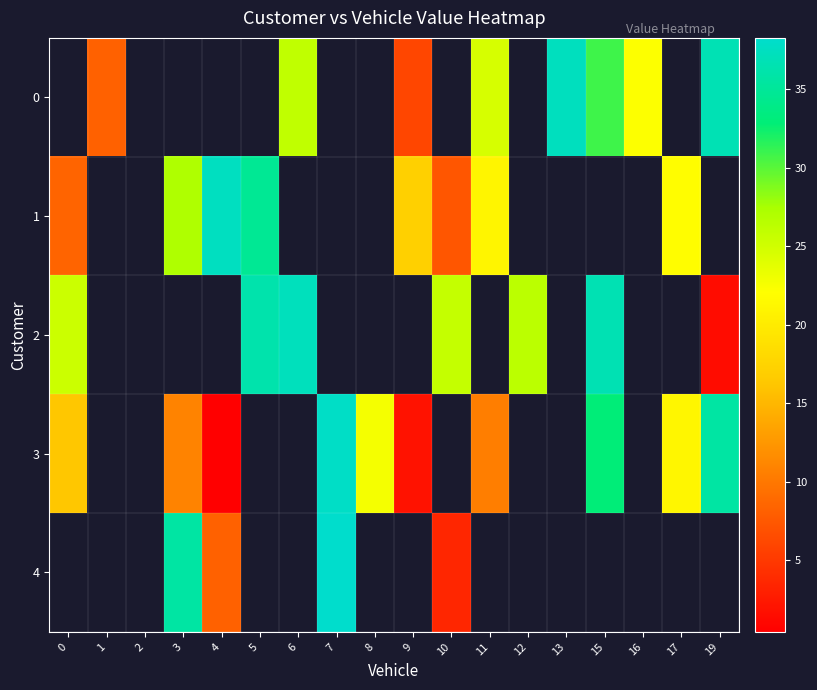

At which category does the chart reach its minimum across all series?

4